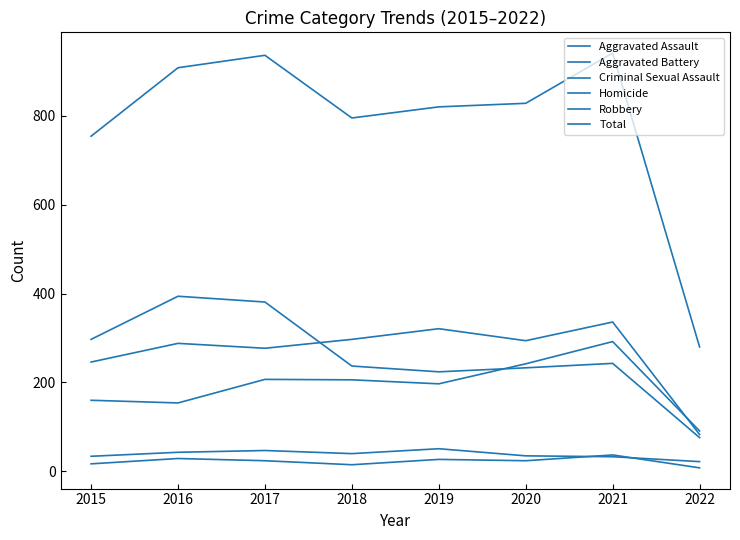

At which label is Total closest to 610?

2015